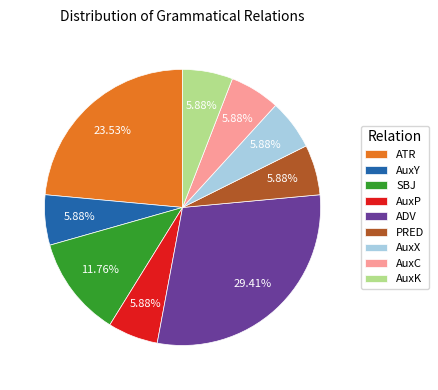

How many slices are in this pie chart?

9